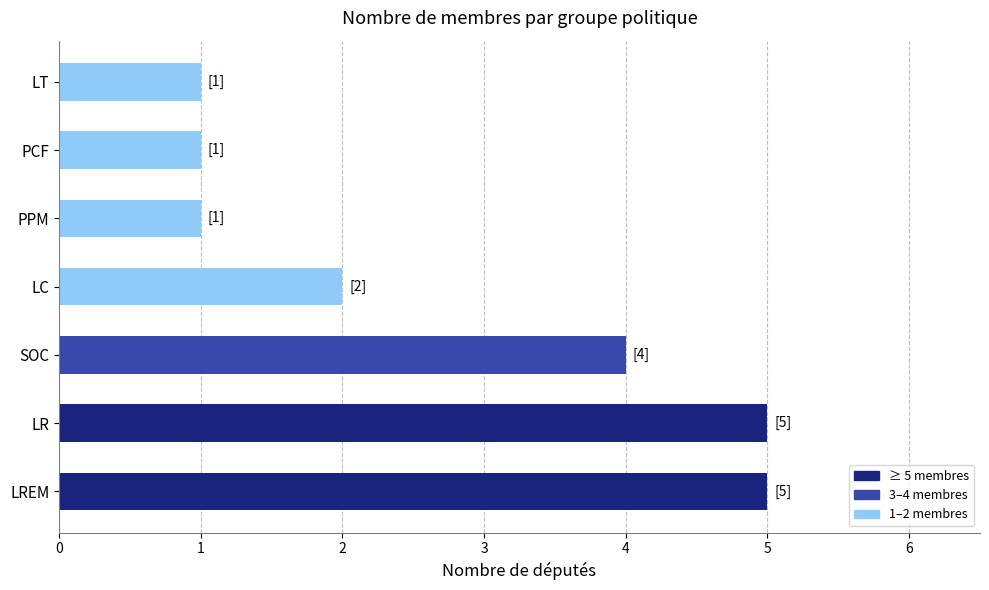

What is the change in value from SOC to LT?

-3